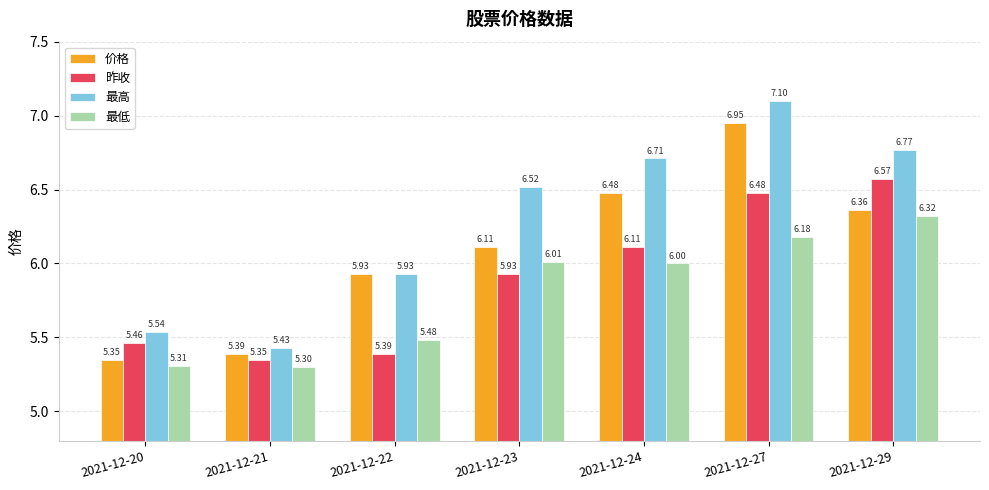

List the series in order of their peak value, lowest first.

最低, 昨收, 价格, 最高